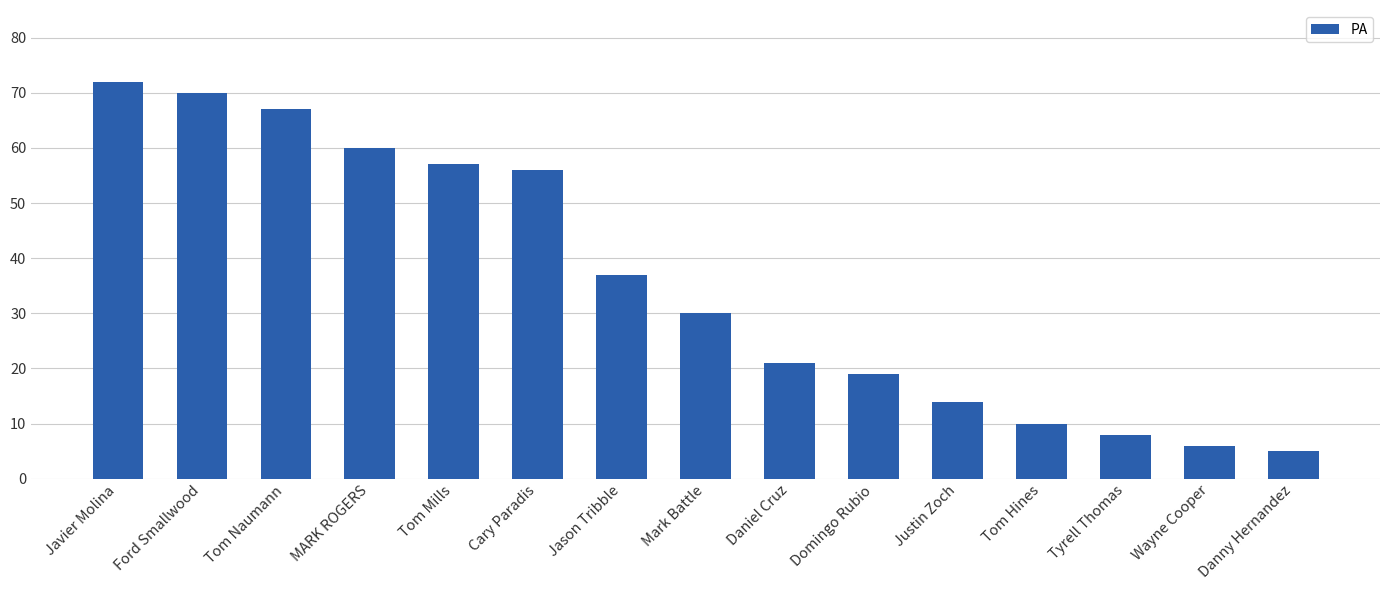

Rank the categories by value from highest to lowest.

Javier Molina, Ford Smallwood, Tom Naumann, MARK ROGERS, Tom Mills, Cary Paradis, Jason Tribble, Mark Battle, Daniel Cruz, Domingo Rubio, Justin Zoch, Tom Hines, Tyrell Thomas, Wayne Cooper, Danny Hernandez